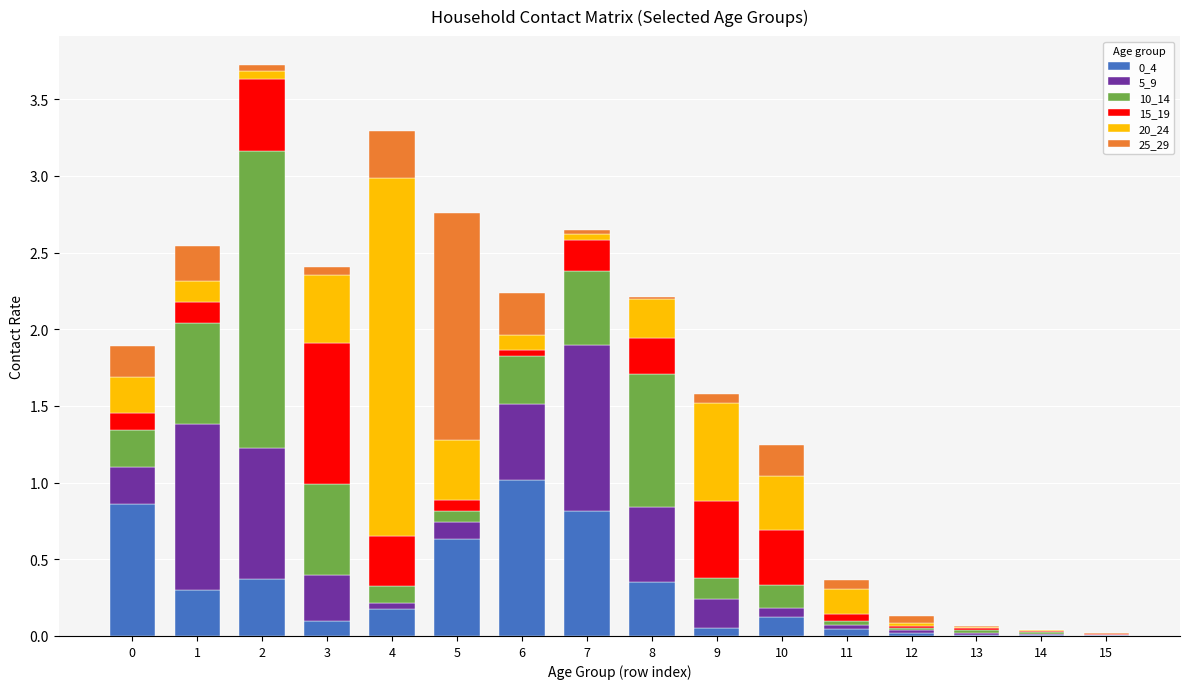

Are the bars grouped side by side (vs. stacked)?

No